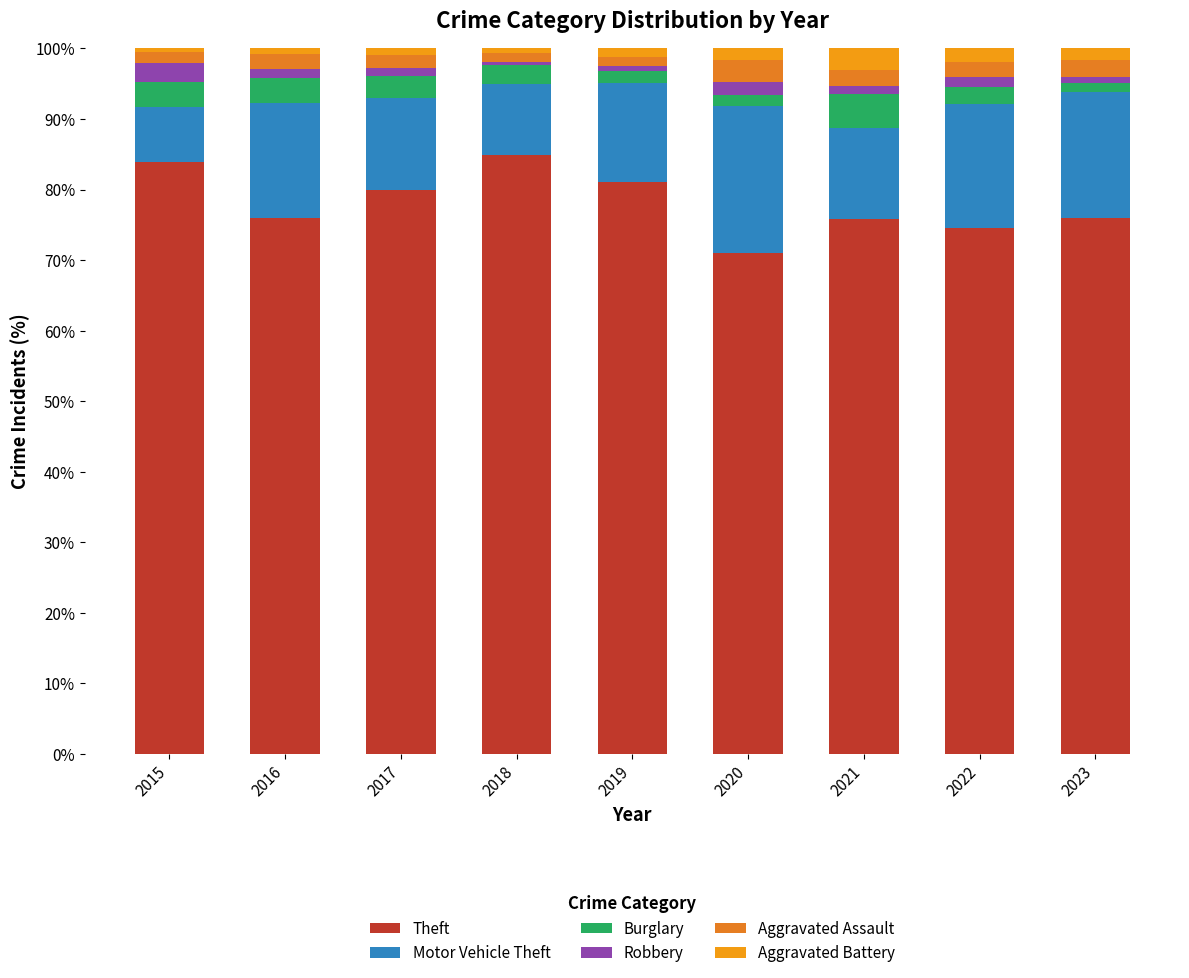

What is the difference between the maximum and second lowest values in the Burglary series?

3.3